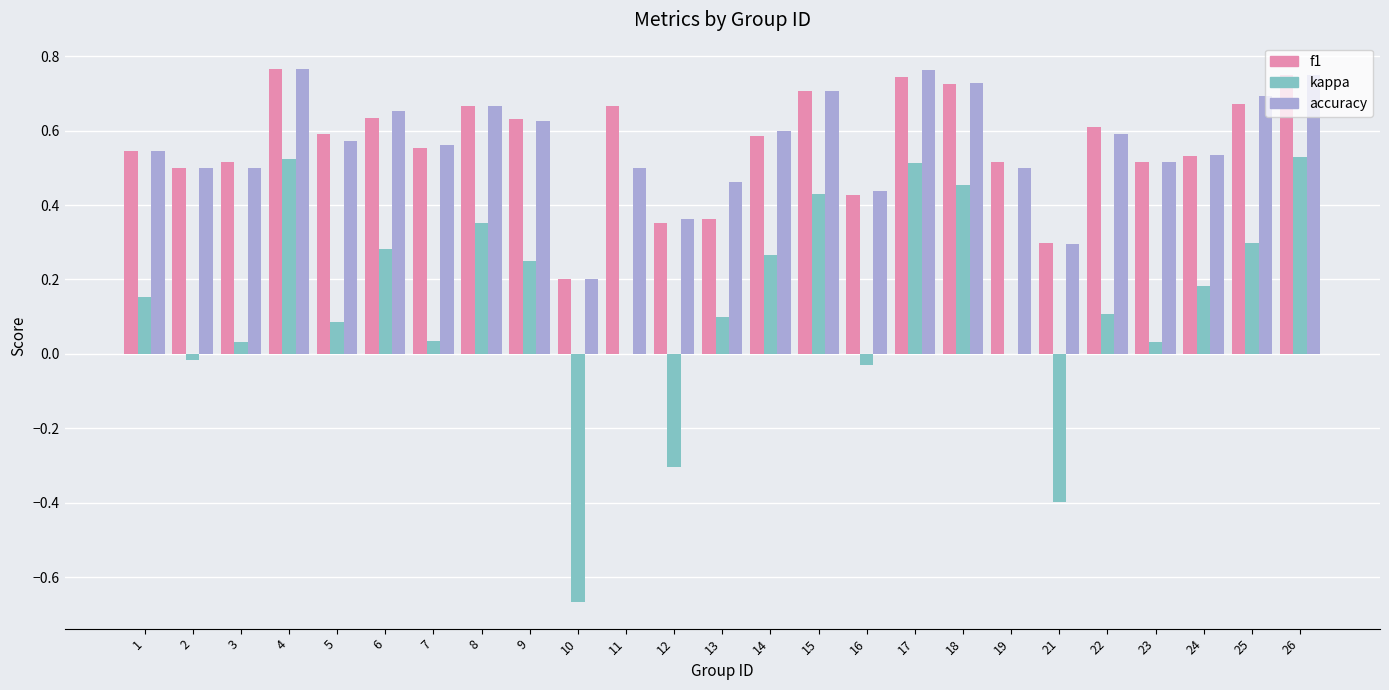

Is the value of kappa at 8 greater than the value of accuracy at 1?

No